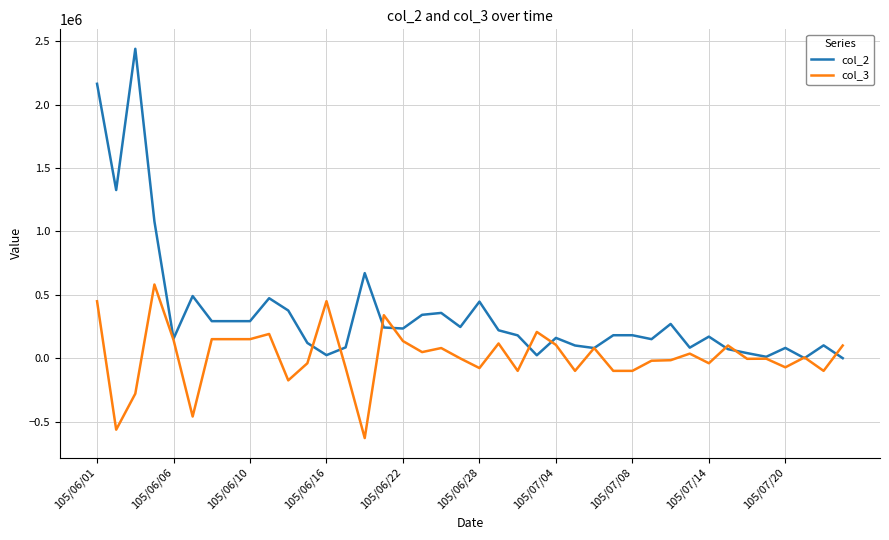

Which series has the widest spread of values?

col_2